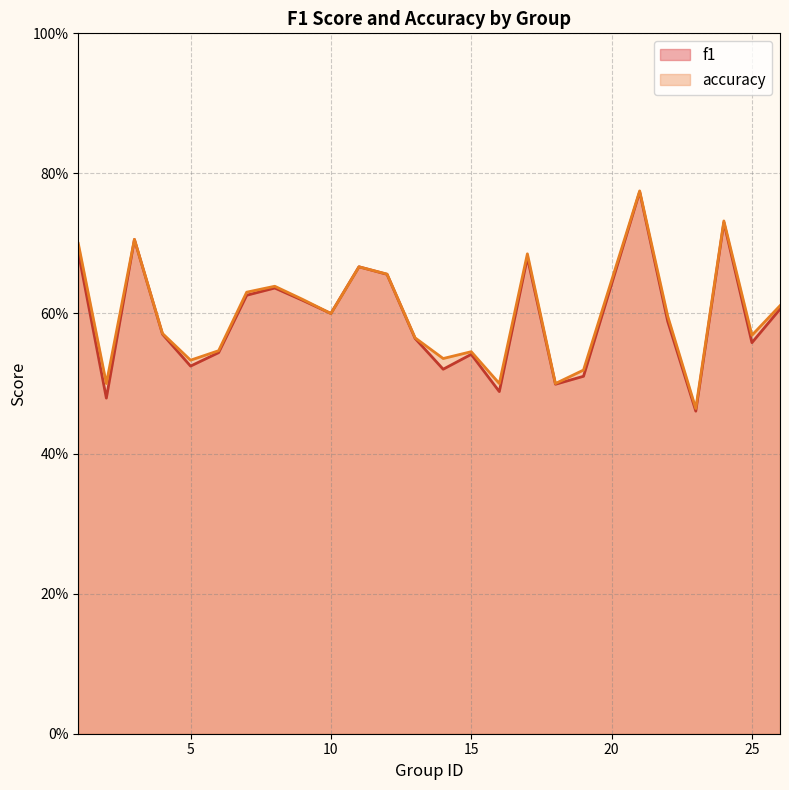

List the series in order of their peak value, lowest first.

f1, accuracy